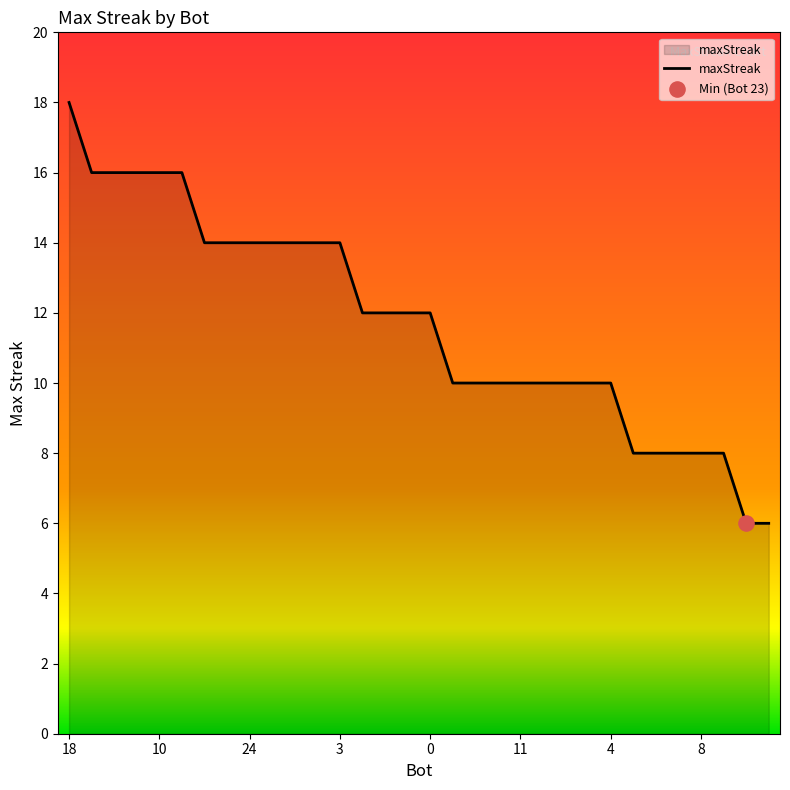

What is the greatest value displayed?

18